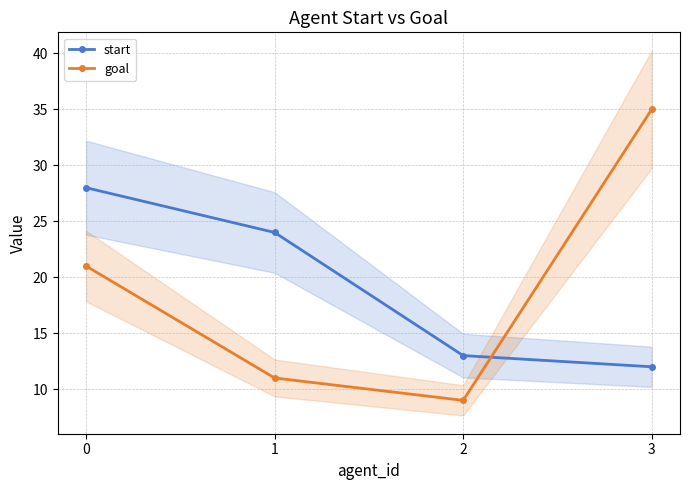

At how many categories does at least one series exceed 25?

2